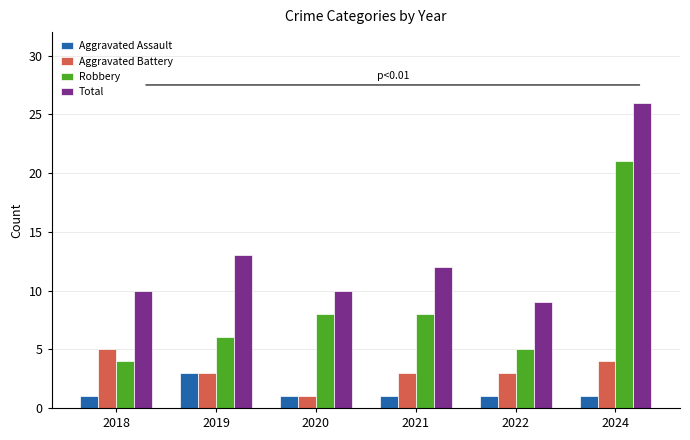

The Aggravated Battery series shows 3 at 2019. True or false?

True